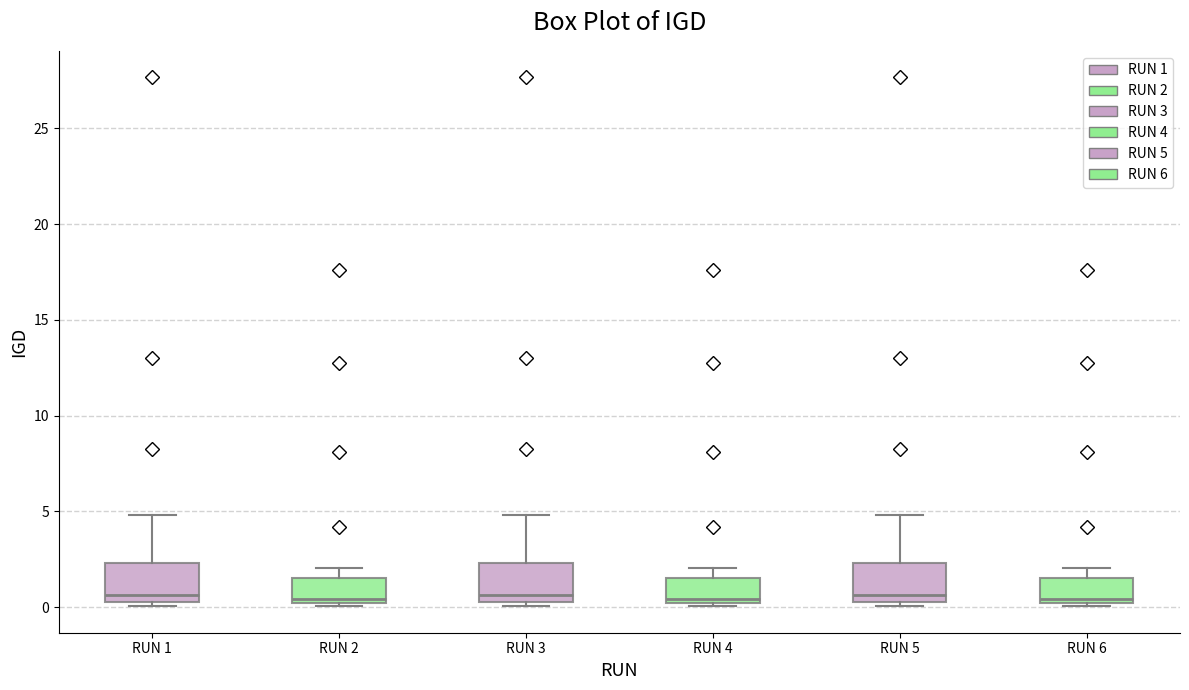

Where does the median line of the box for RUN 4 sit on the y-axis? The values are not printed on the chart, so give them approximately, as read against the axis.

0.5